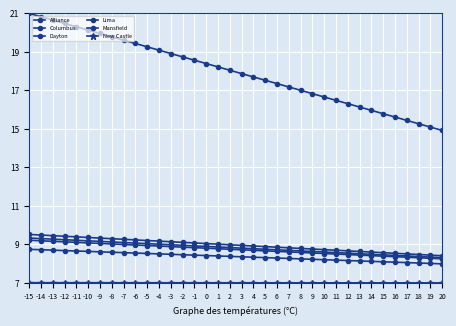

The value of Alliance at 7 is 14.2. True or false?

False